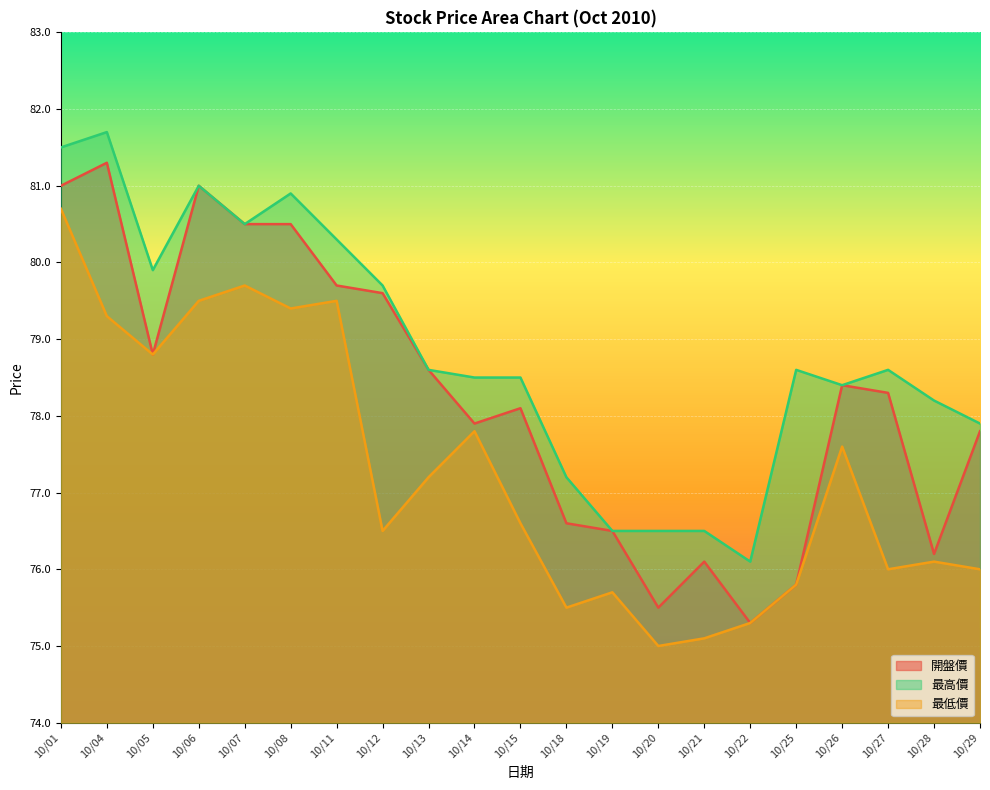

What is the highest value of the 最低價 series?

80.7